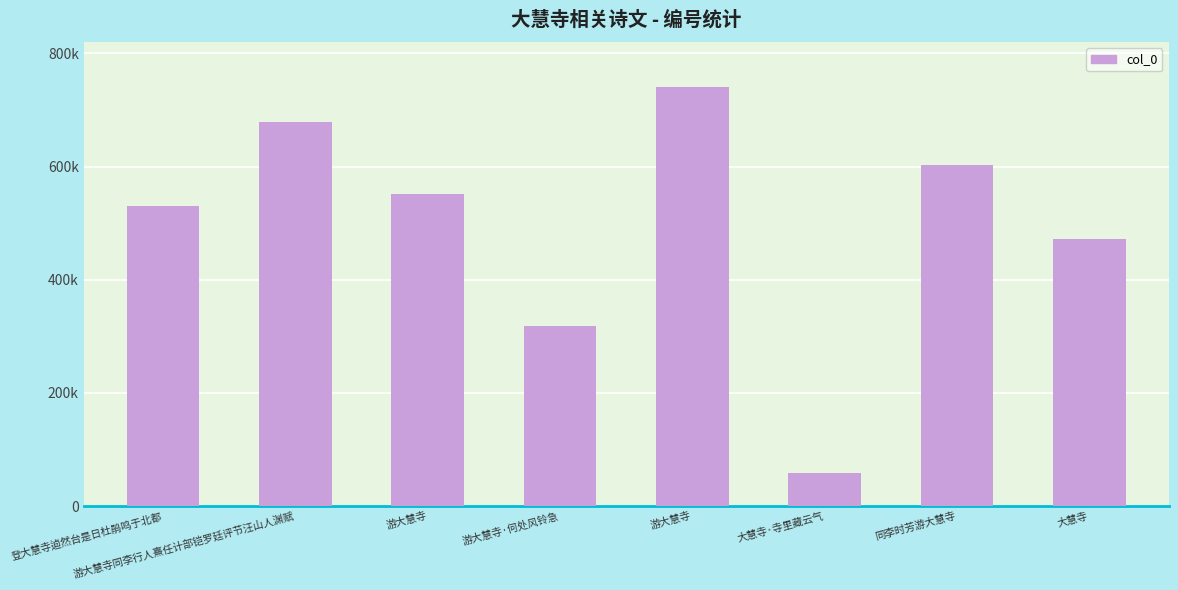

What is the difference between the second highest and minimum values?

620203